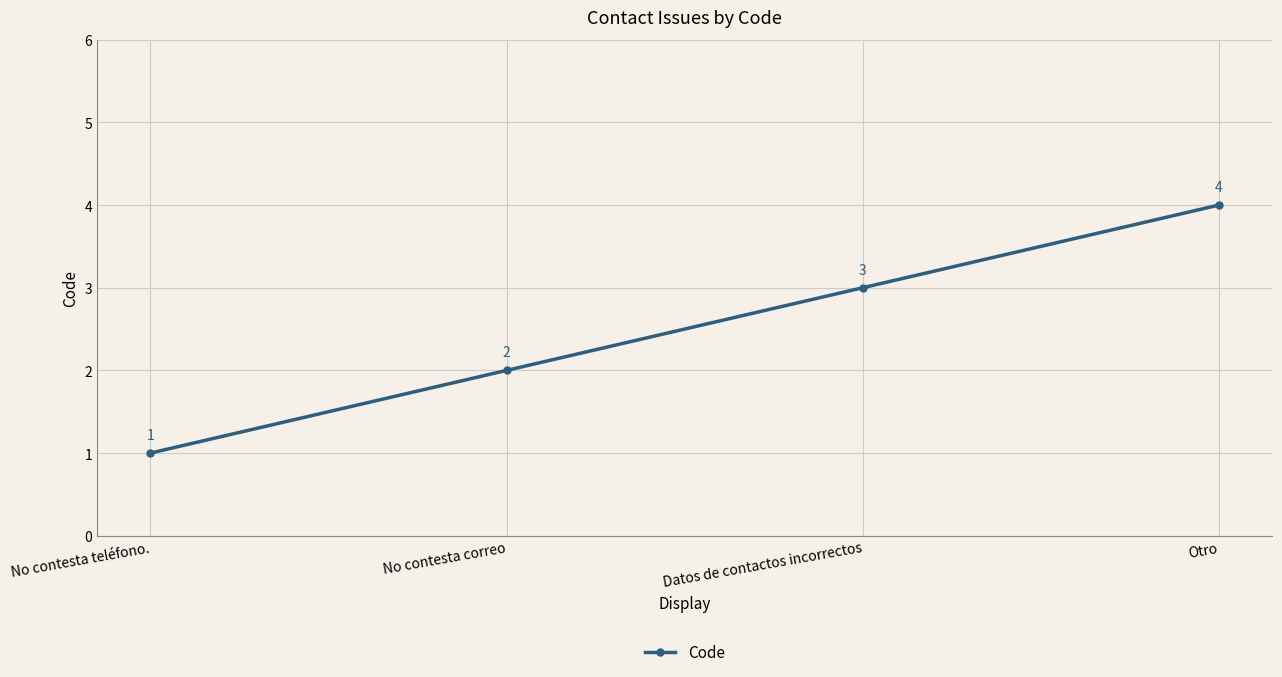

At which label is the value closest to 2?

No contesta correo